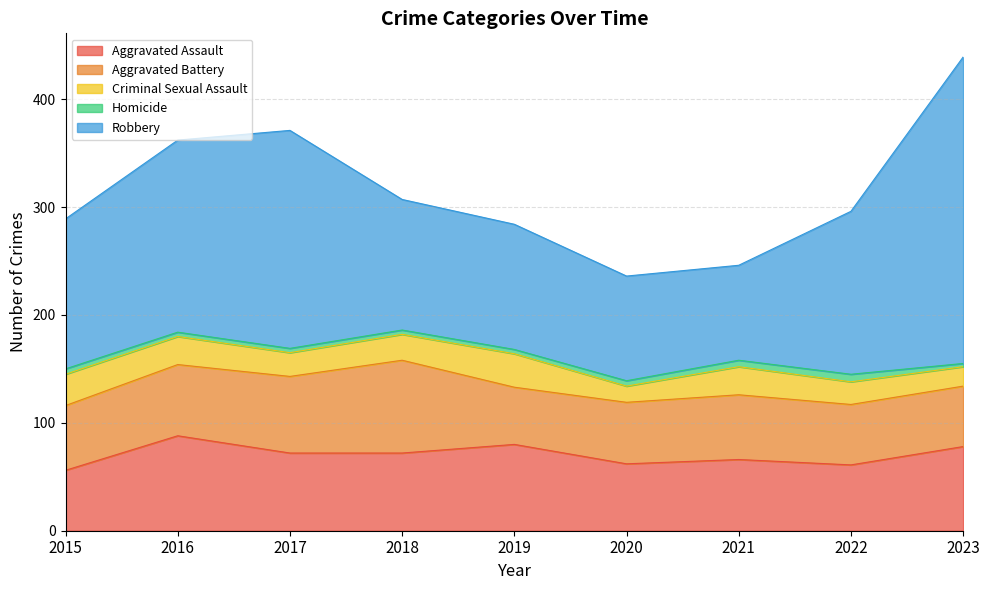

How many distinct data groups are displayed?

5